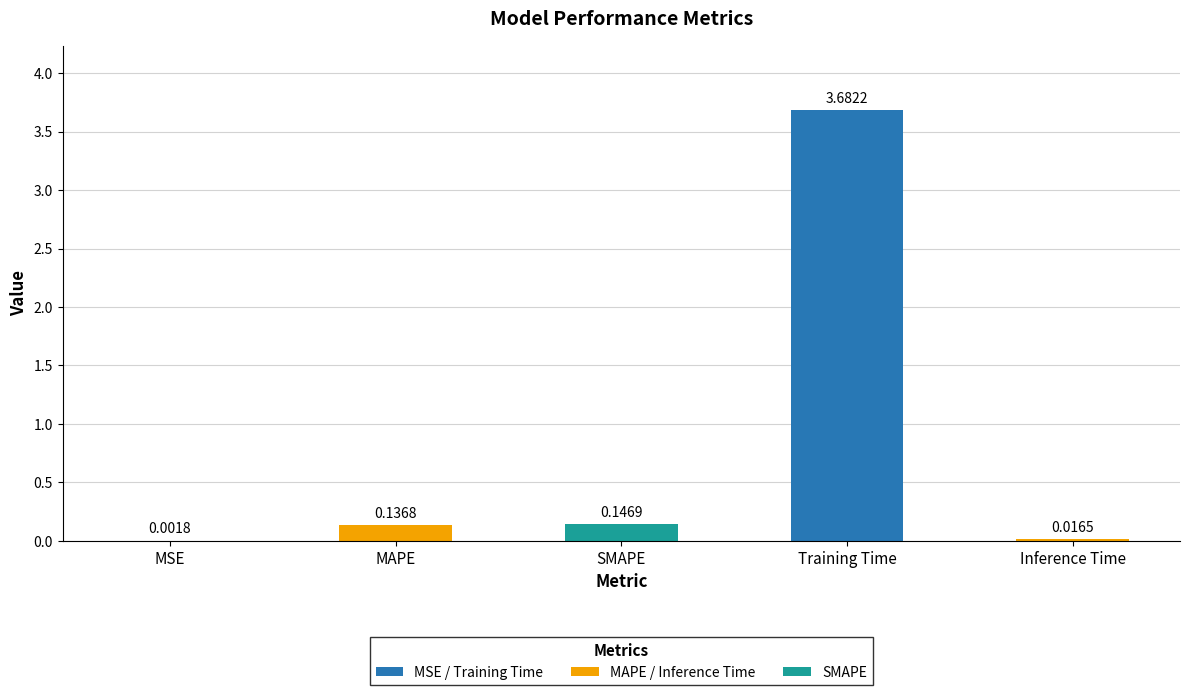

At which label is the value closest to 1?

SMAPE